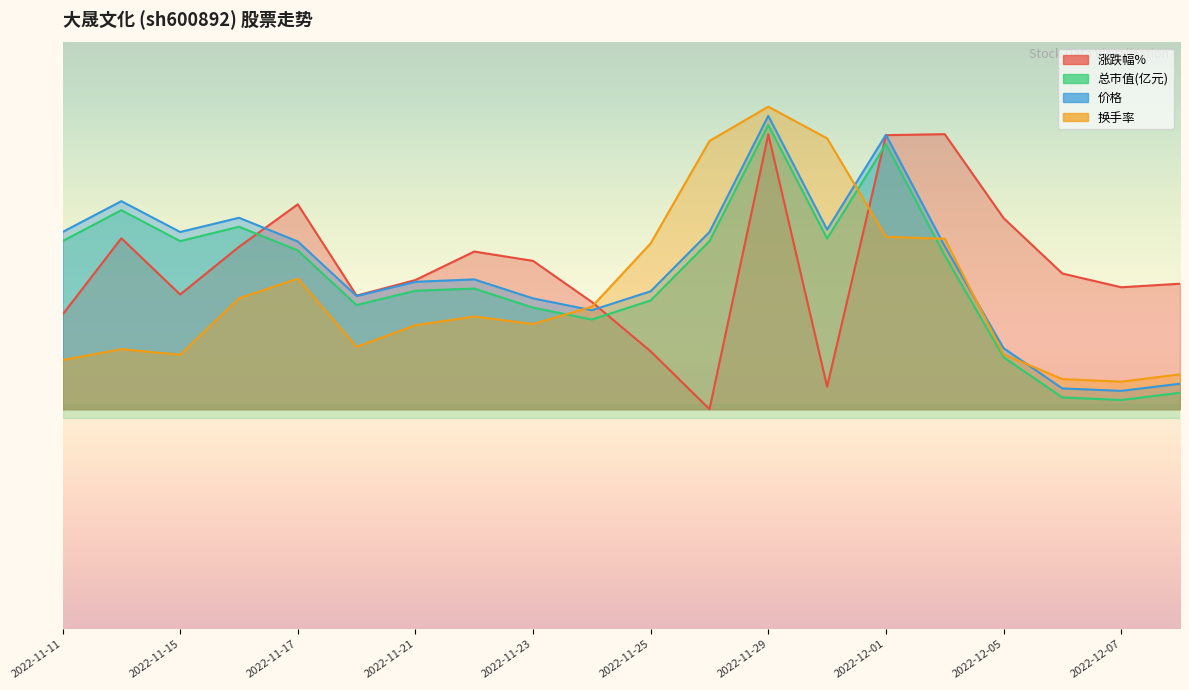

What is the highest value of the 总市值(亿元) series?

15.5